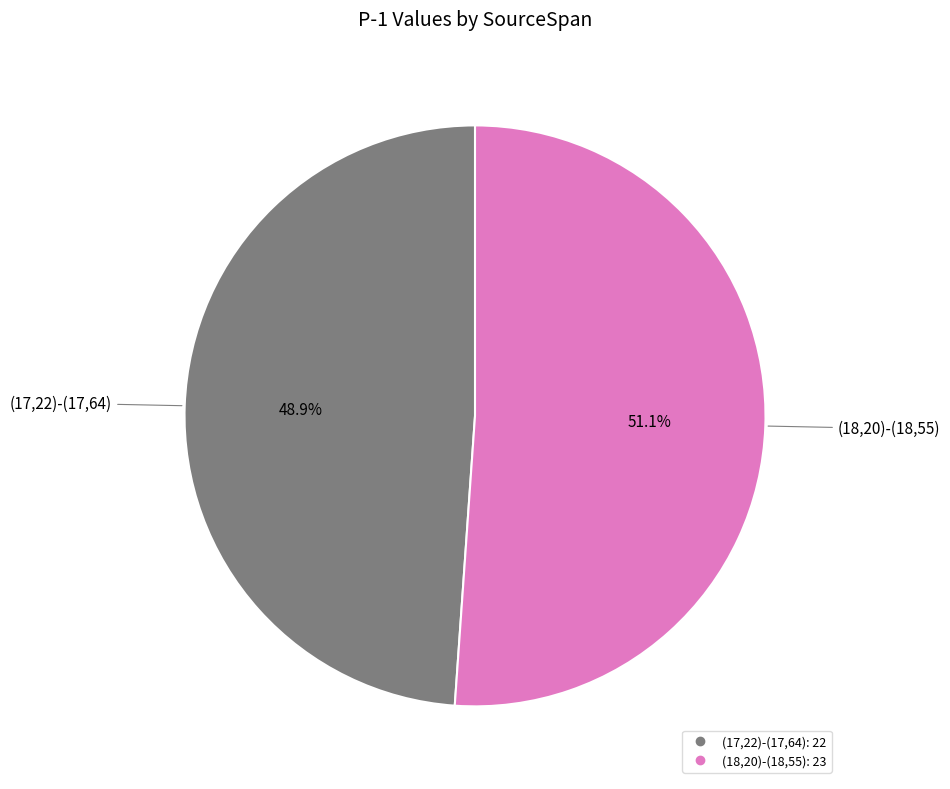

Count the number of slices in the pie.

2